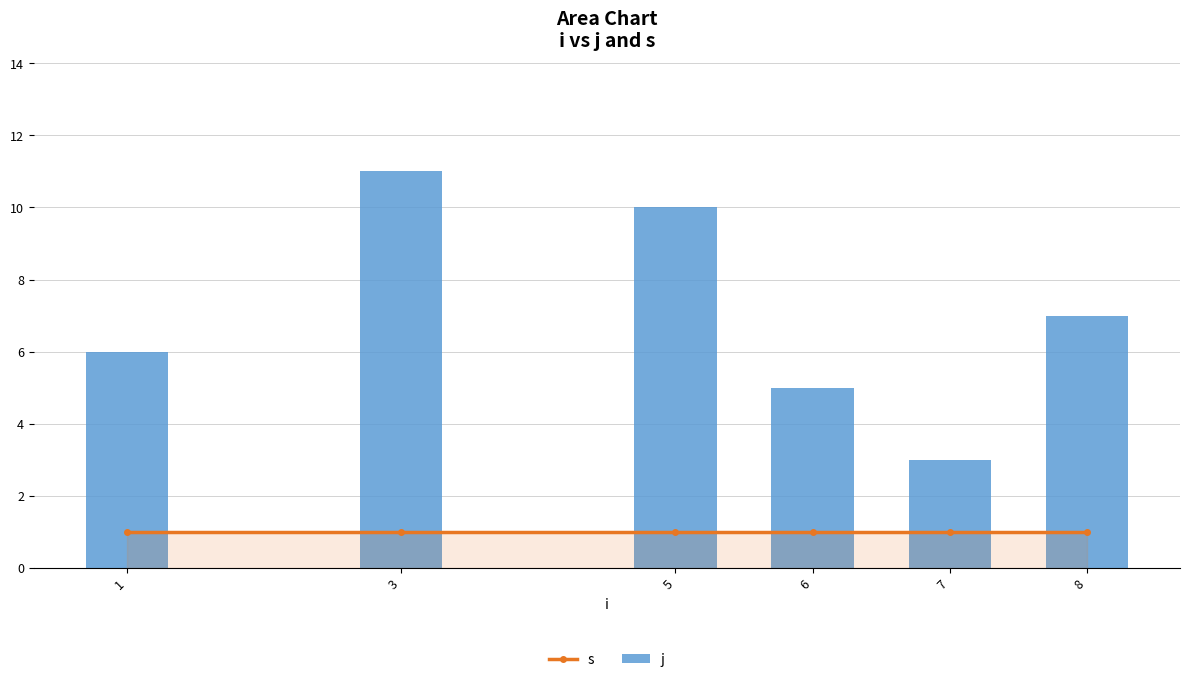

True or false: s has a value of 1 at 7.

True